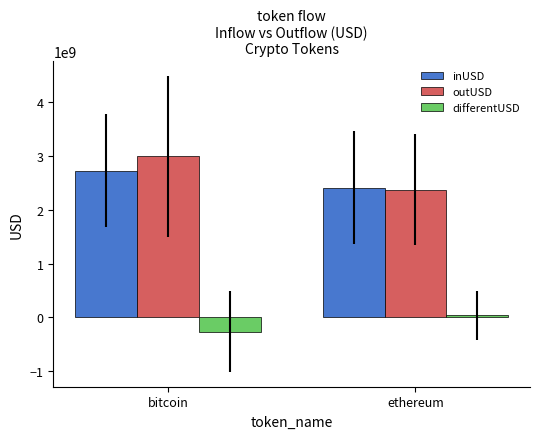

List the labels in order of differentUSD value, smallest first.

bitcoin, ethereum